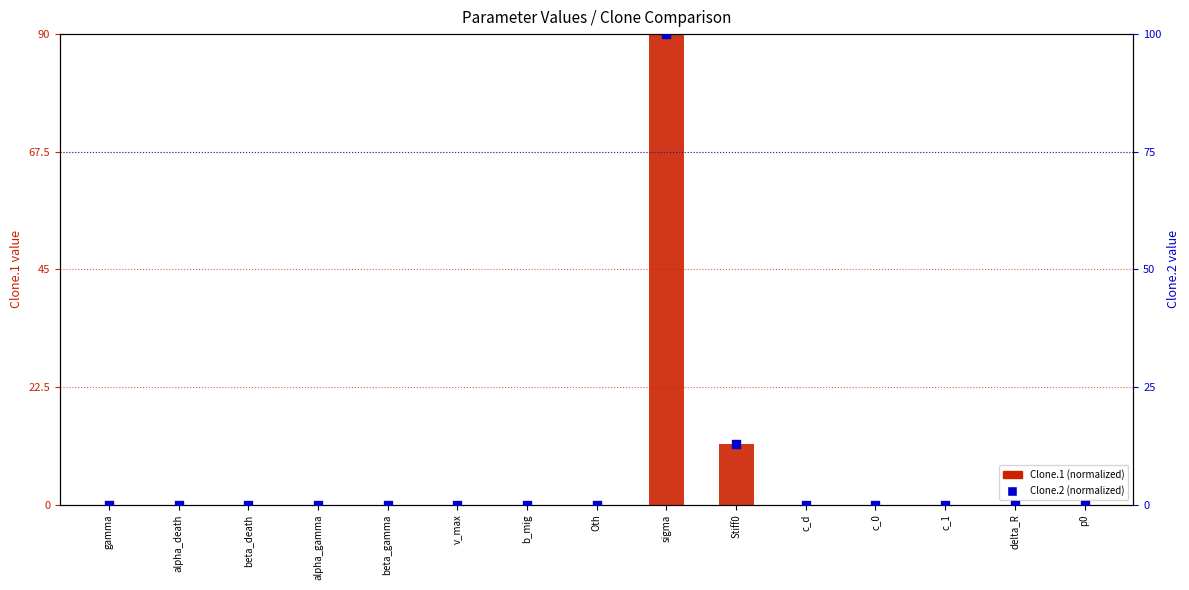

What are all the series names shown in the legend?

Clone.1 (normalized), Clone.2 (normalized)